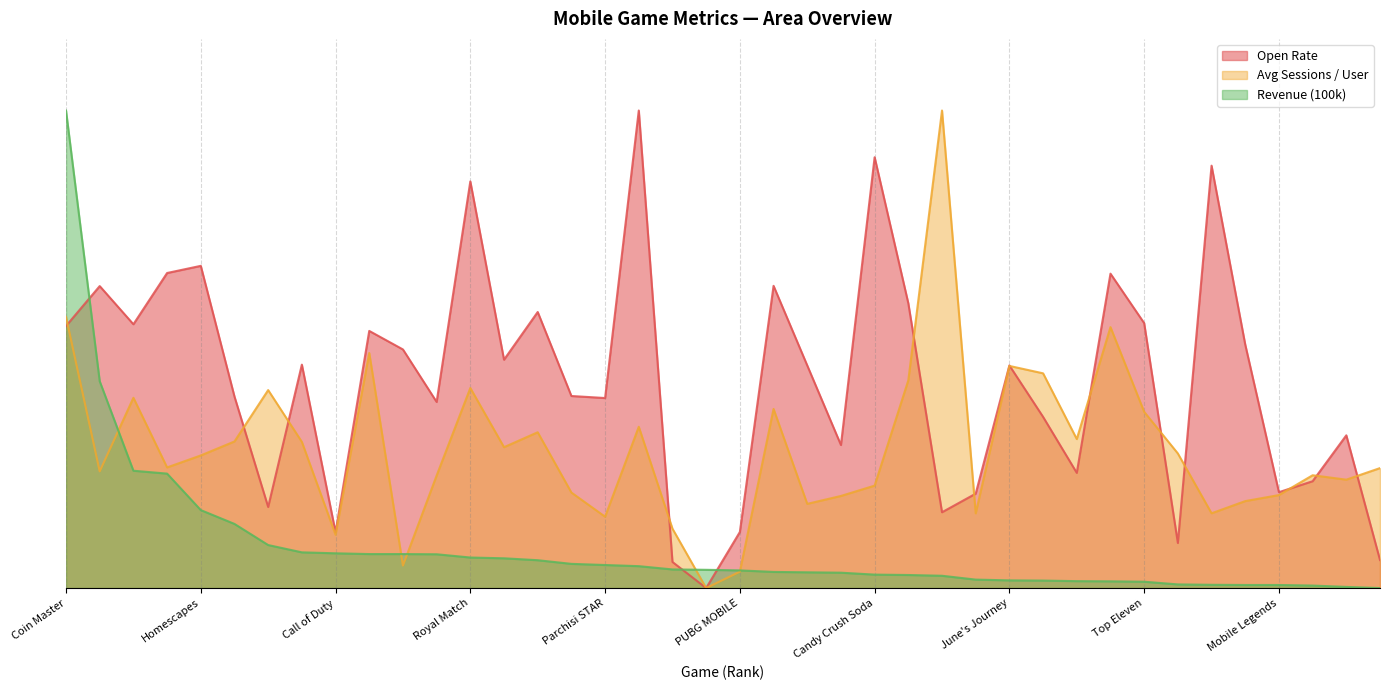

What position from the right is Dragon Ball Z?

3